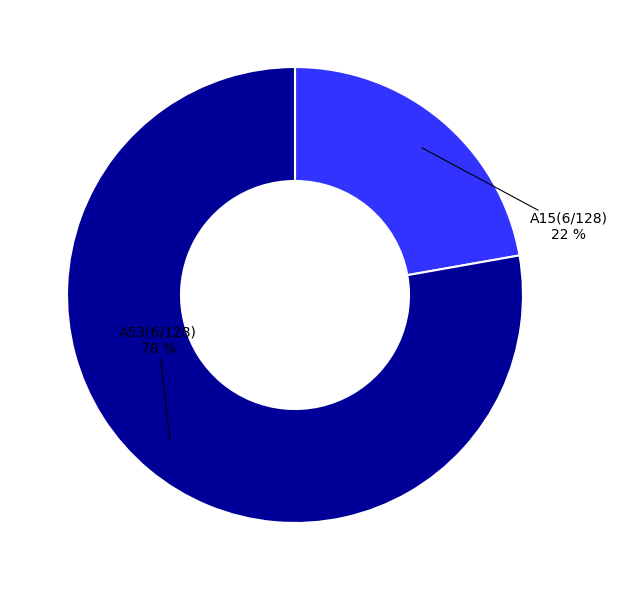

How many slices are in this pie chart?

2